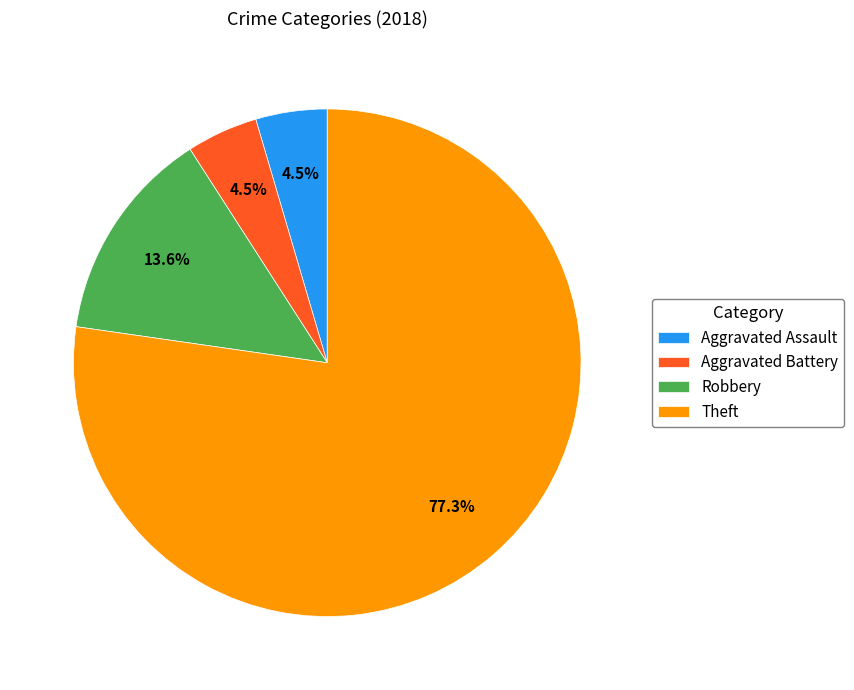

Do Aggravated Battery and Theft together represent more than half of the pie?

Yes